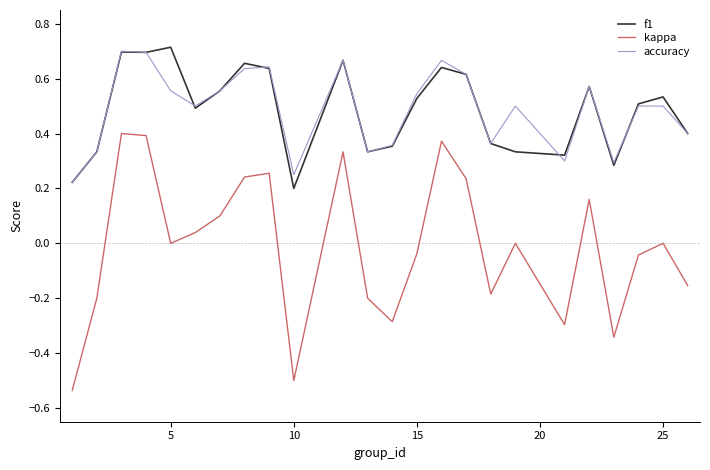

Which series has the largest range (max minus min)?

kappa